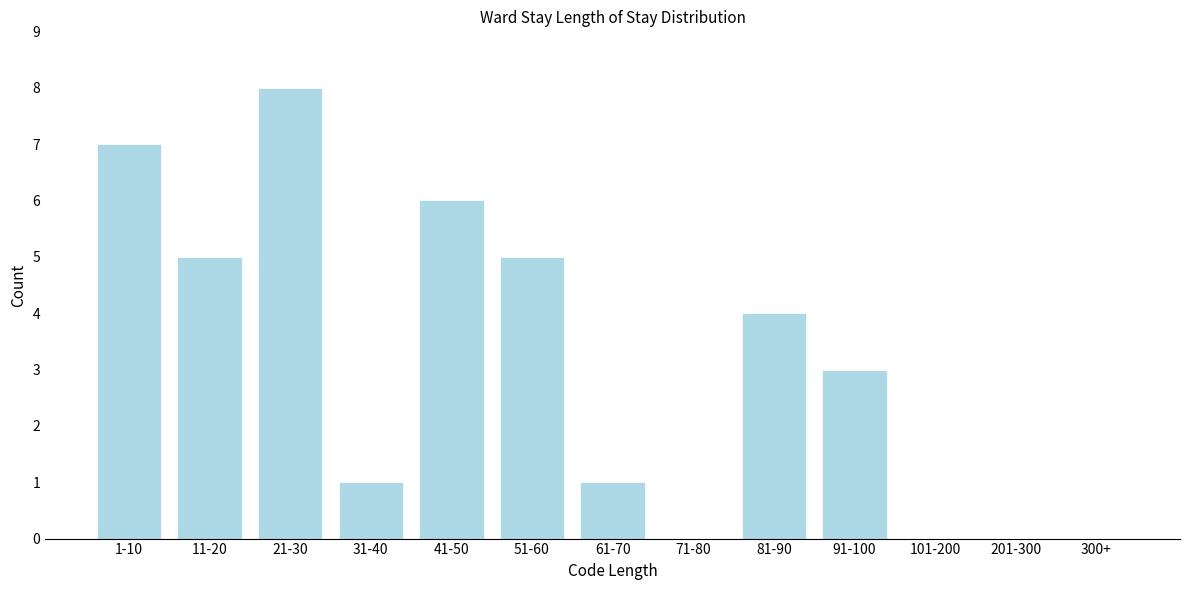

Reading right to left, list all the values displayed in this chart.

300+=0	201-300=0	101-200=0	91-100=3	81-90=4	71-80=0	61-70=1	51-60=5	41-50=6	31-40=1	21-30=8	11-20=5	1-10=7